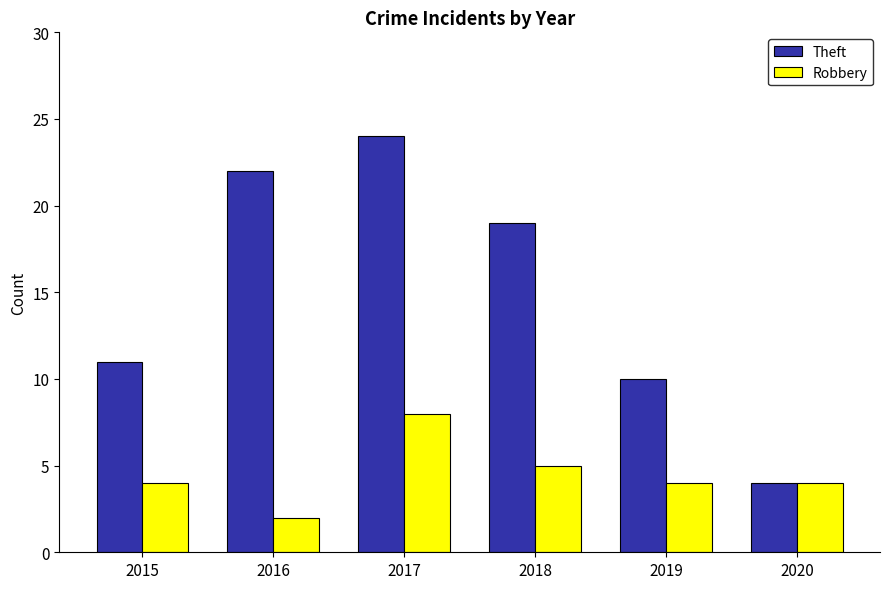

How many data points in Theft are less than 19?

3